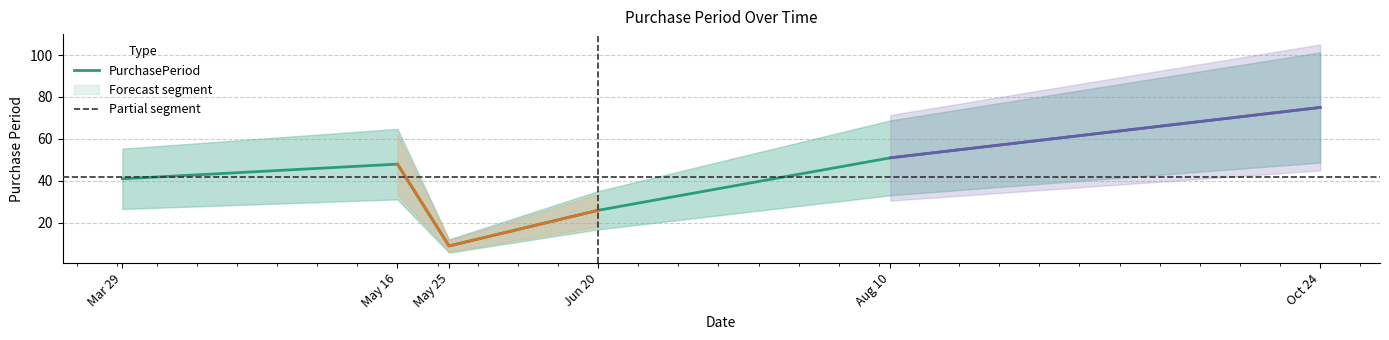

Does the chart display data point markers on the line(s)?

No